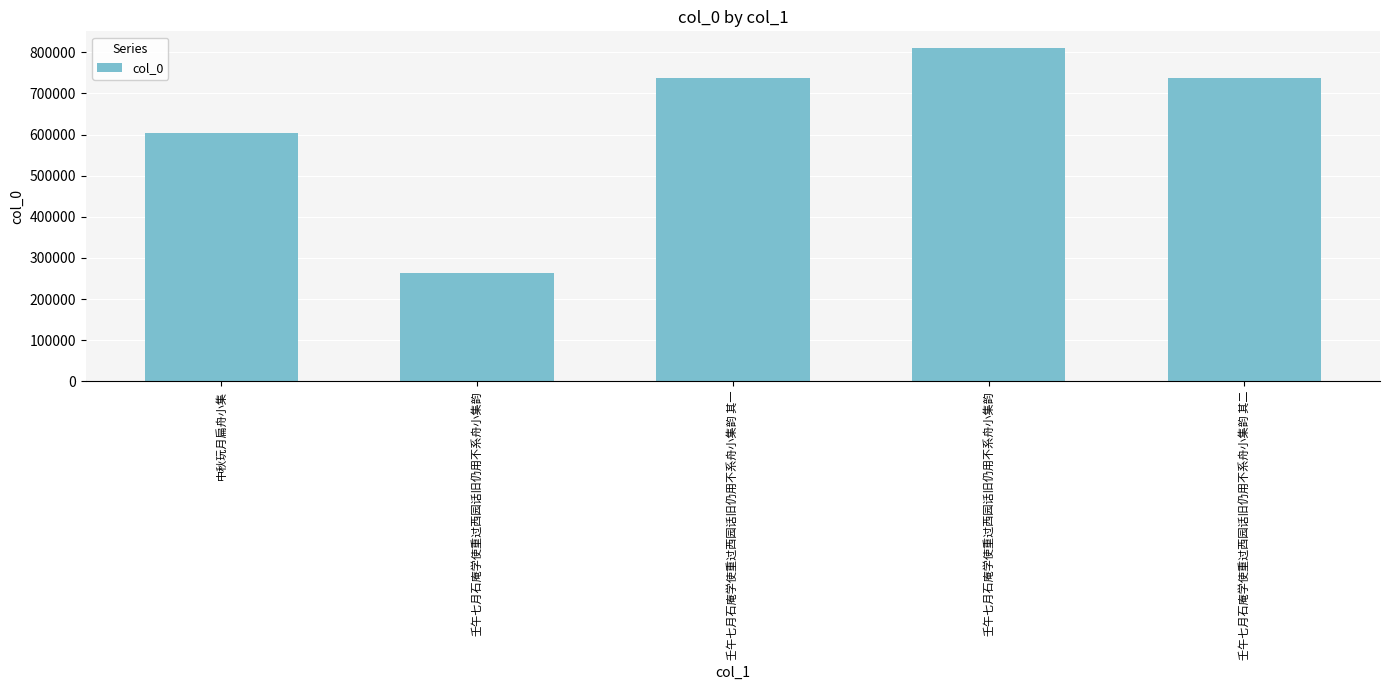

How many bars are there in total?

5